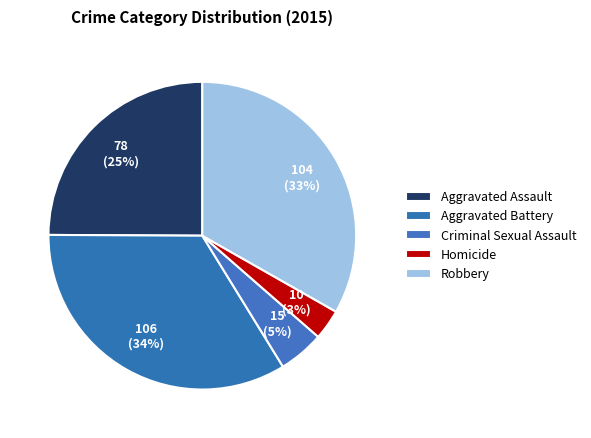

Rank the categories by value from lowest to highest.

Homicide, Criminal Sexual Assault, Aggravated Assault, Robbery, Aggravated Battery